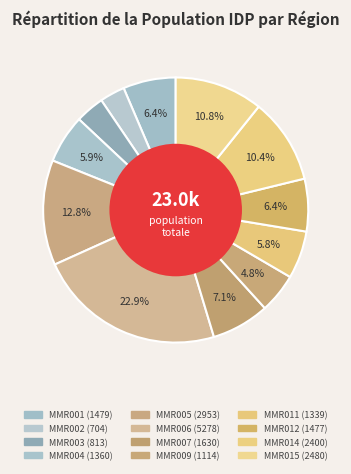

Is it true that MMR004 is 1% of the pie?

False